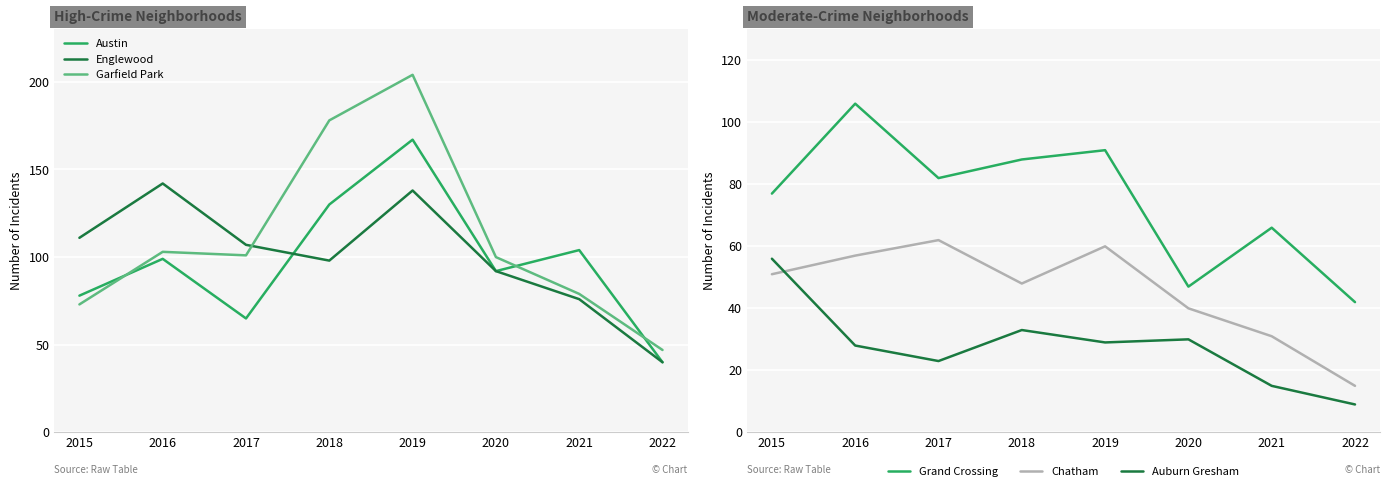

What is the maximum value shown in the chart?

204